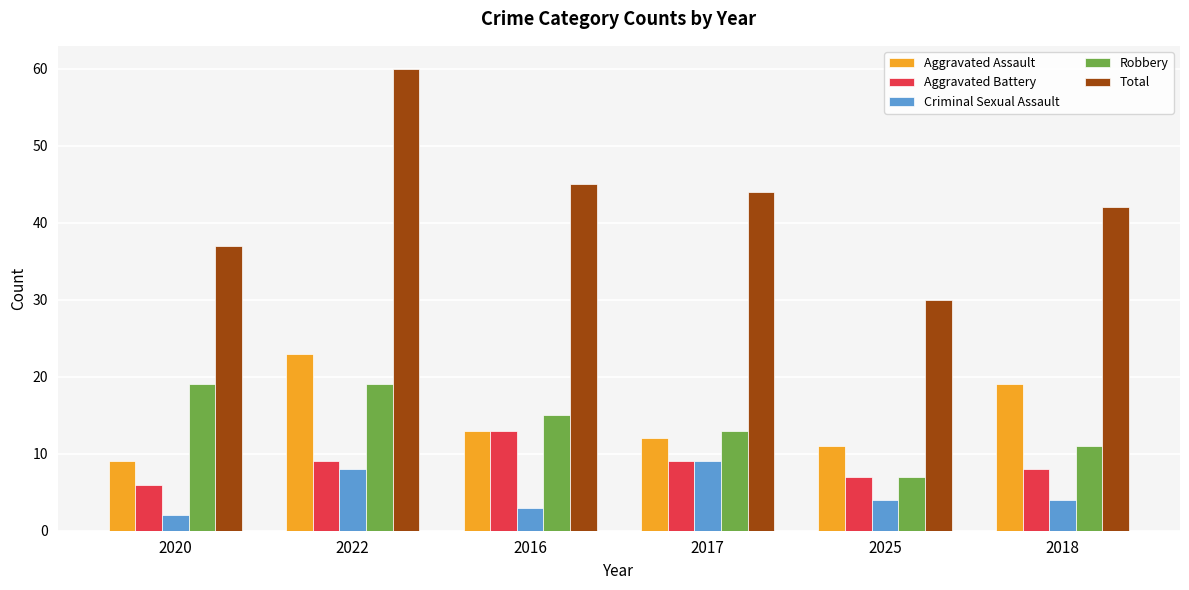

What is the difference between the Total values at 2025 and 2022?

30